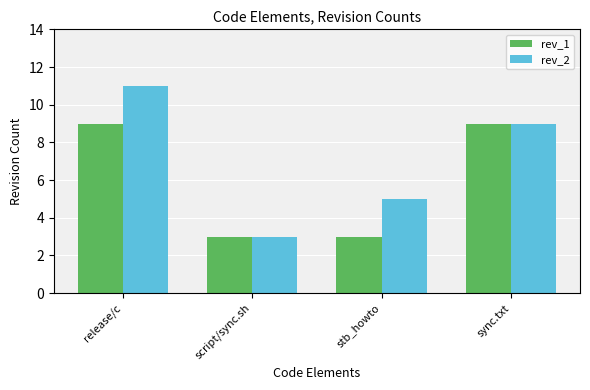

Does the chart contain stacked bars?

No